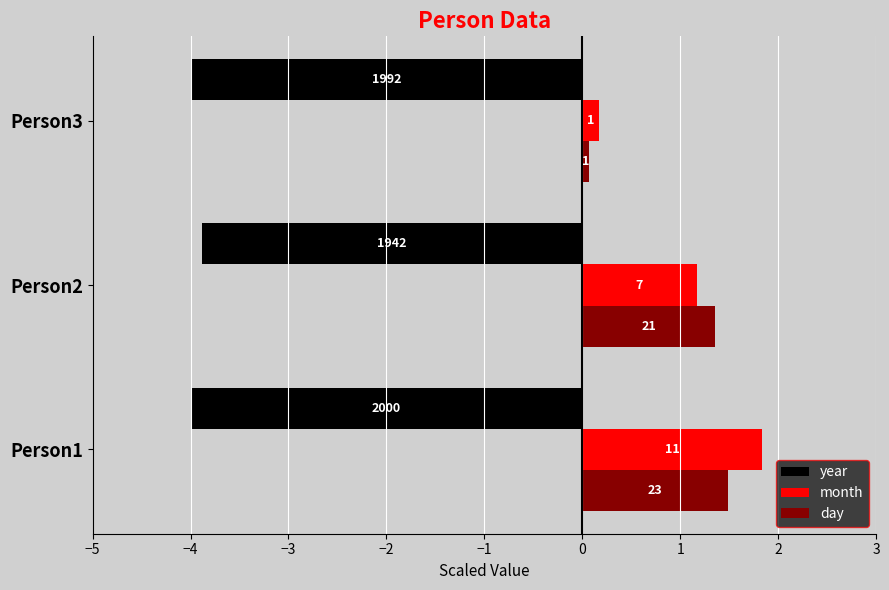

What is the value of the day bar at the 3rd from the left?

0.1